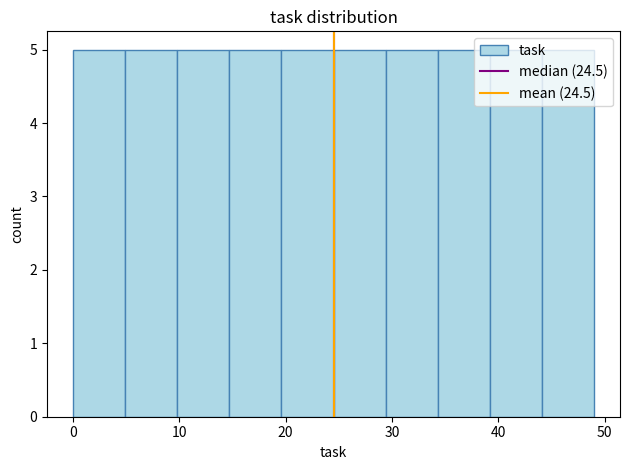

How tall is the bar that spans 14.7 to 19.6 on the x-axis? Neither the bar edges nor the heights are printed on the chart, so give them approximately, as read against the axes.

5